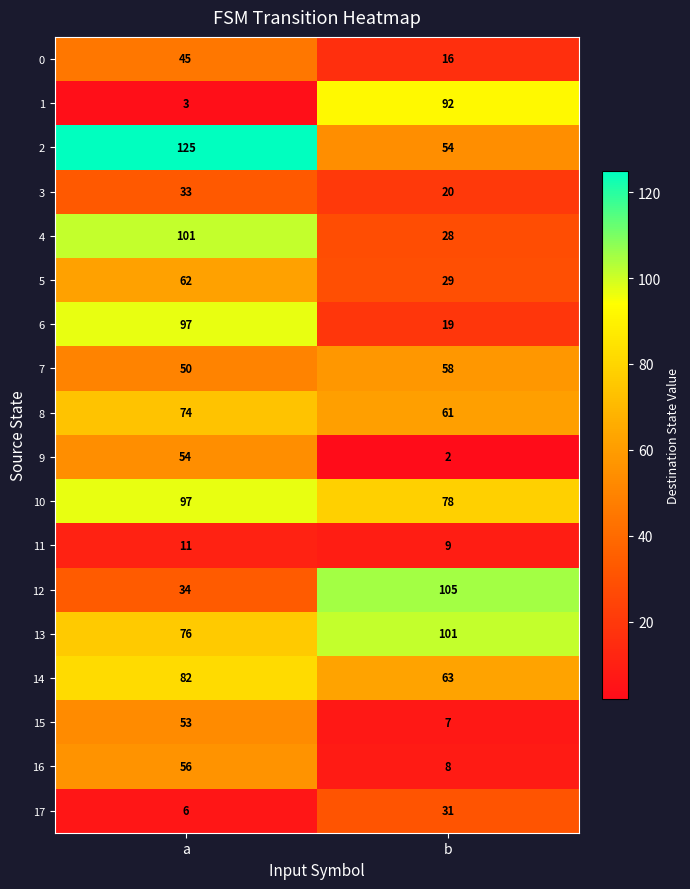

Where is 1 nearest to the value 47?

a